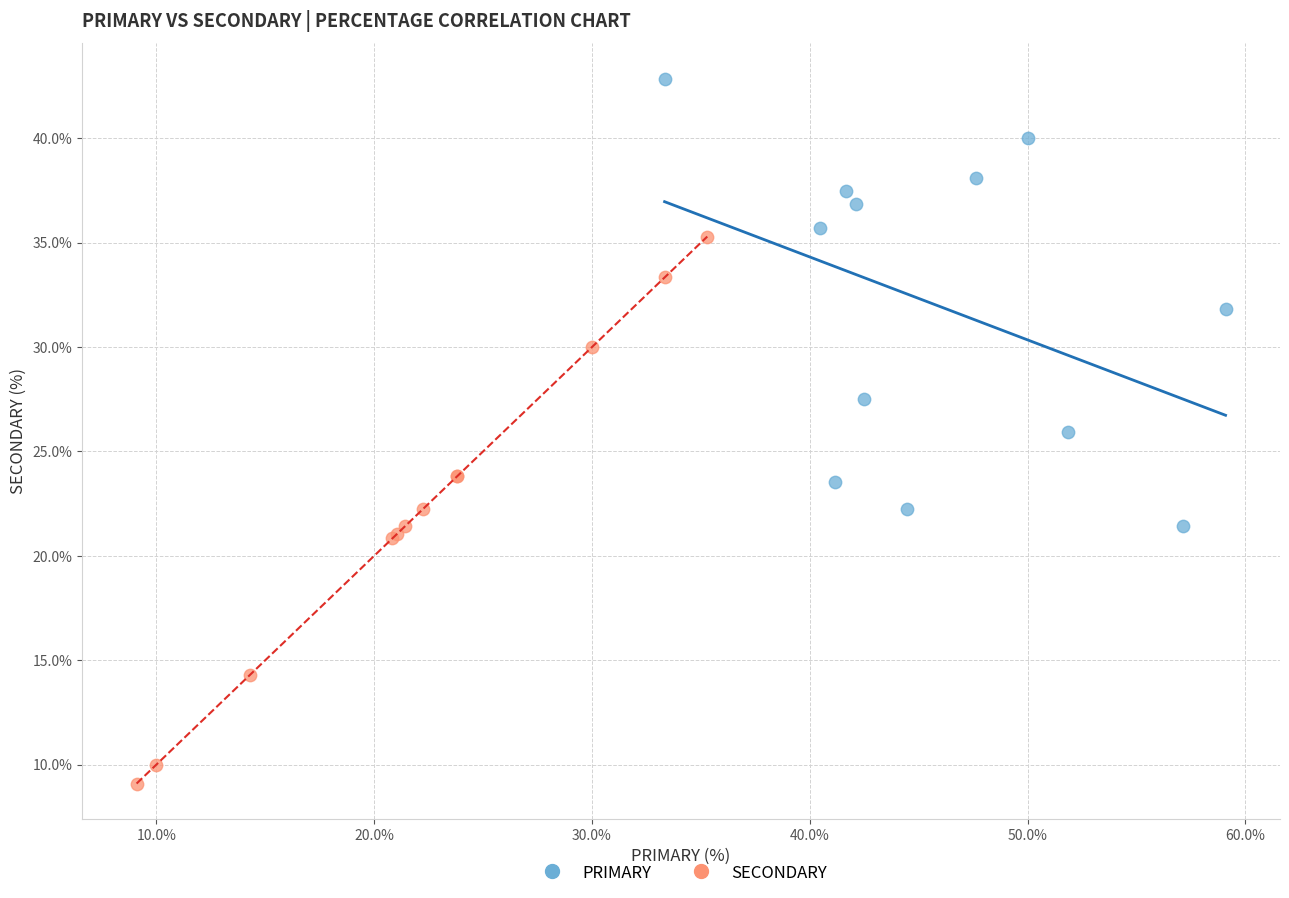

Which series reaches the maximum Y coordinate?

PRIMARY